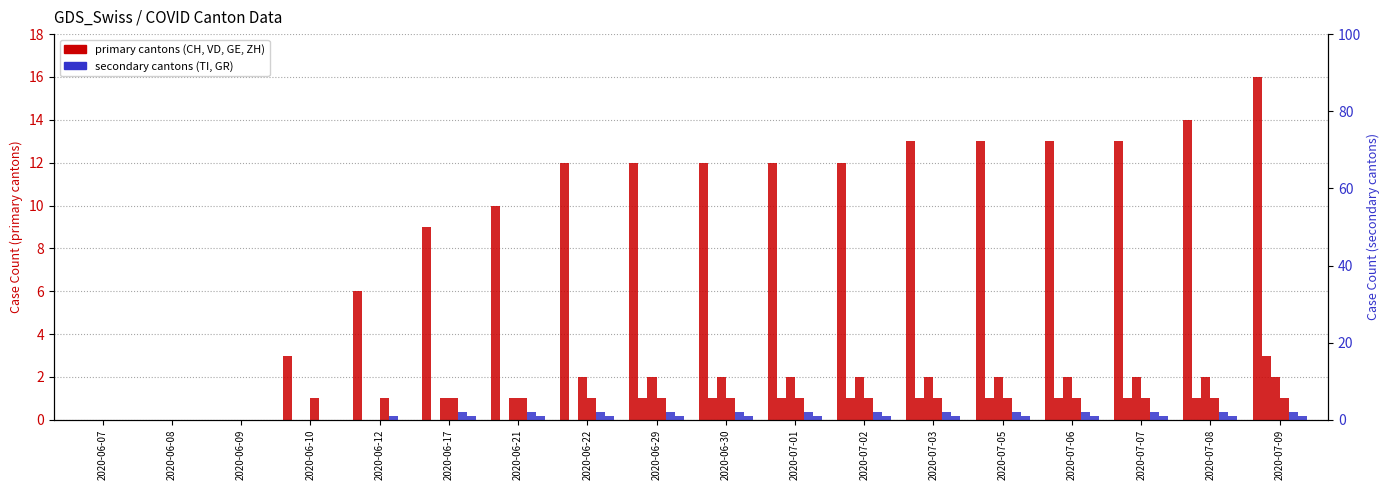

At which category is the sum across all series the highest?

2020-07-09